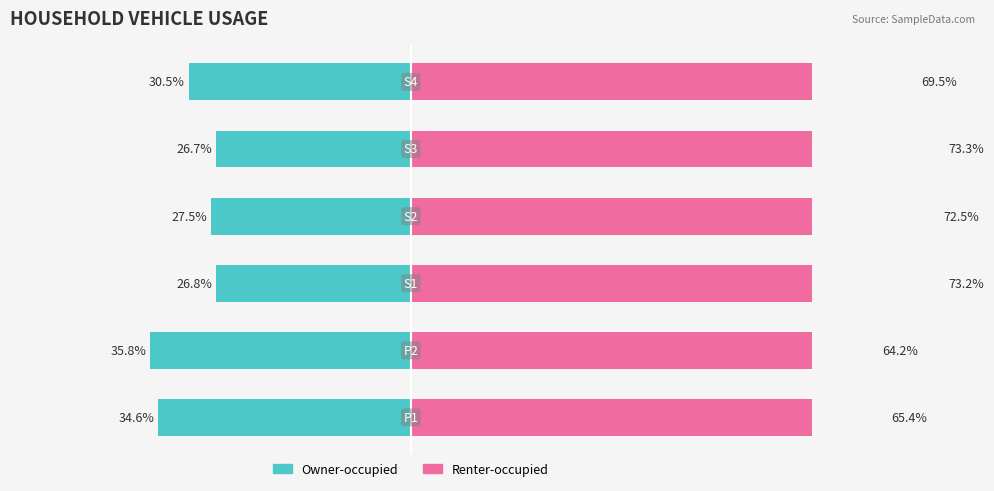

Reading left to right, extract all data points from this chart.

Owner-occupied: 0=-34.6	1=-35.8	2=-26.8	3=-27.5	4=-26.7	5=-30.5
Renter-occupied: 0=65.4	1=64.2	2=73.2	3=72.5	4=73.3	5=69.5